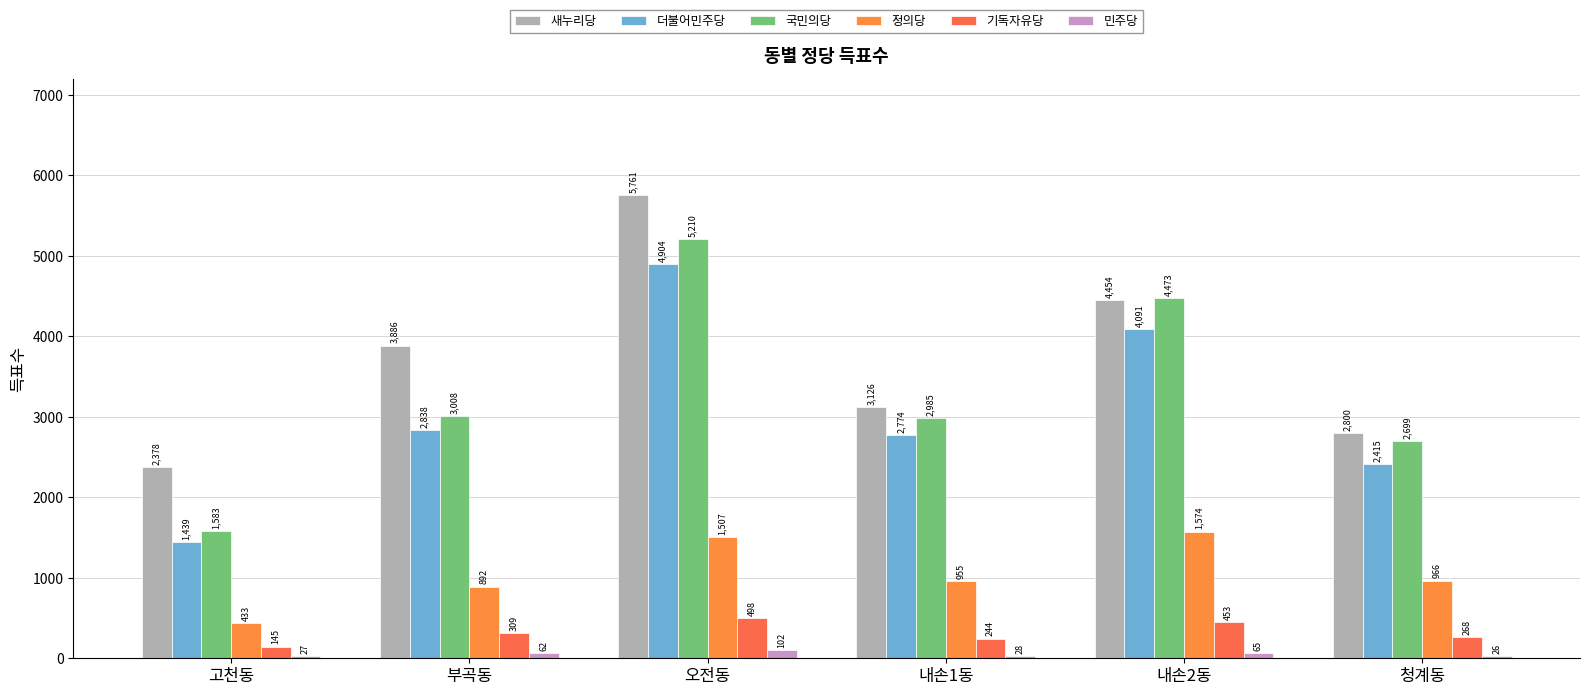

What is the maximum value for 정의당?

1574